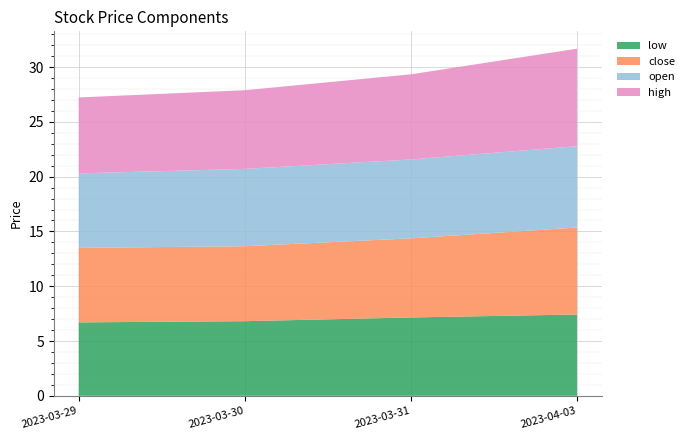

Reading right to left, what are all the values shown in this chart?

low: 7.4	7.2	6.8	6.7
close: 7.9	7.2	6.8	6.8
open: 7.4	7.2	7.1	6.8
high: 8.9	7.8	7.2	6.9